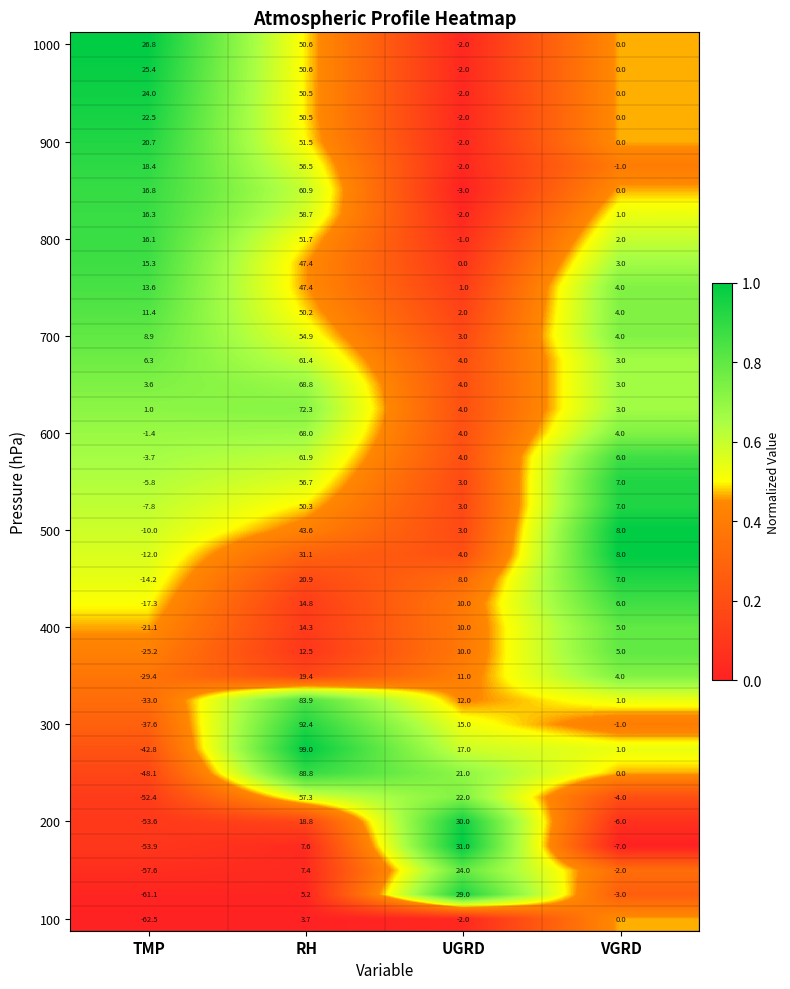

At which category does the chart reach its peak across all series?

RH